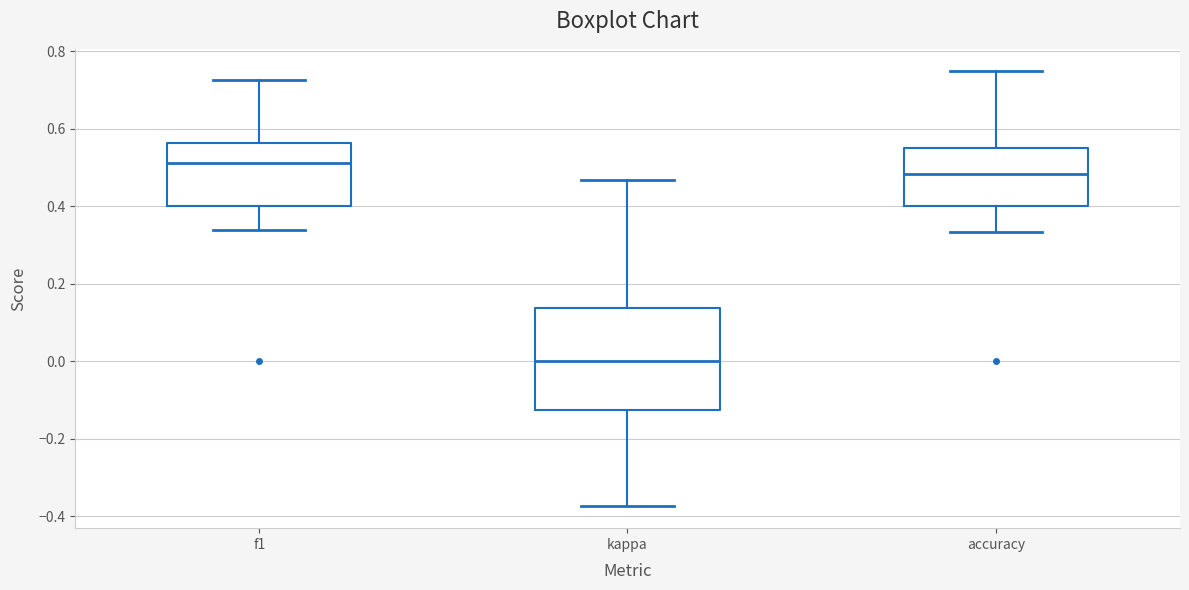

Comparing the boxes themselves (not the whiskers), which one is the tallest?

kappa